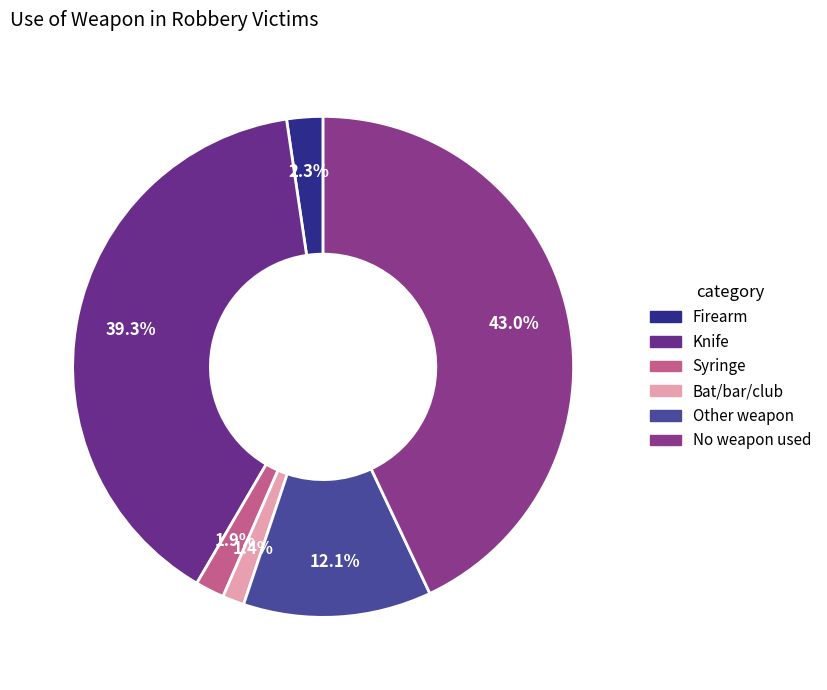

How much of the chart is everything except Other weapon?

87.9%